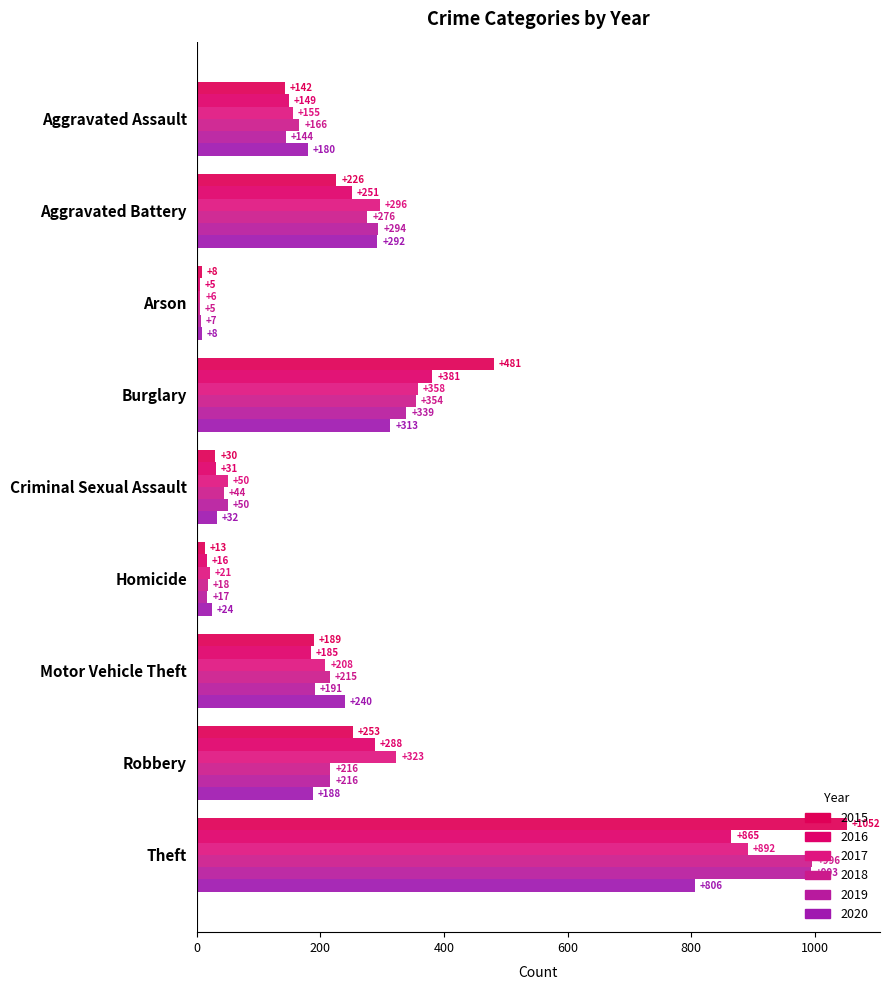

How many series are shown in this chart?

6